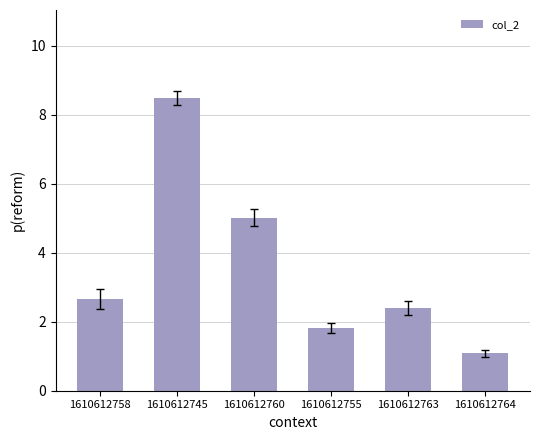

Reading left to right, what are all the values shown in this chart?

2.7	8.5	5.0	1.8	2.4	1.1